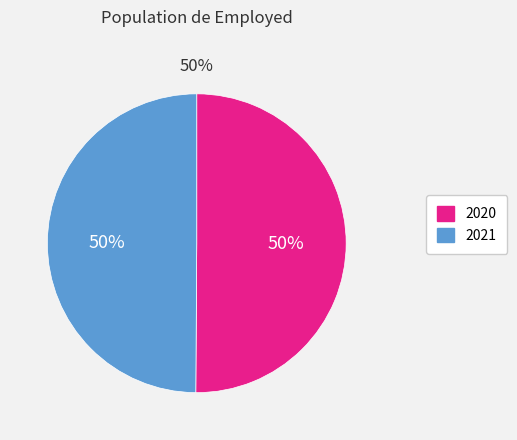

What is the majority slice?

2020